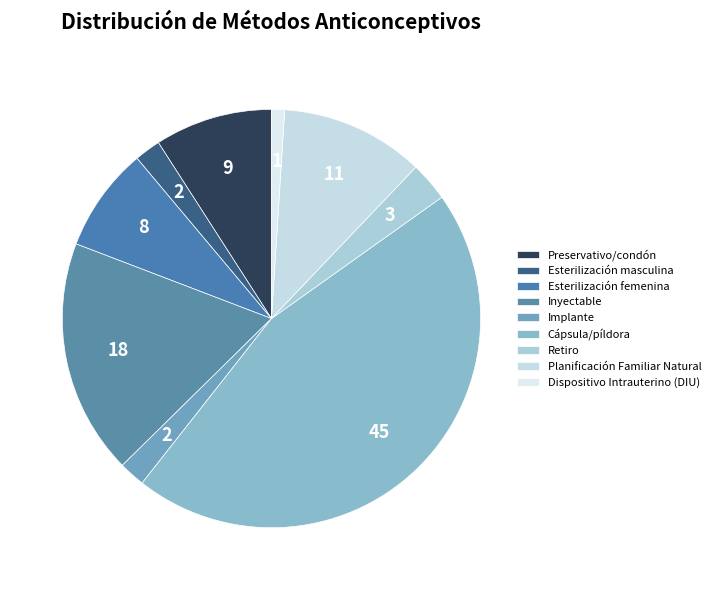

What is the largest slice in the pie chart?

Cápsula/píldora